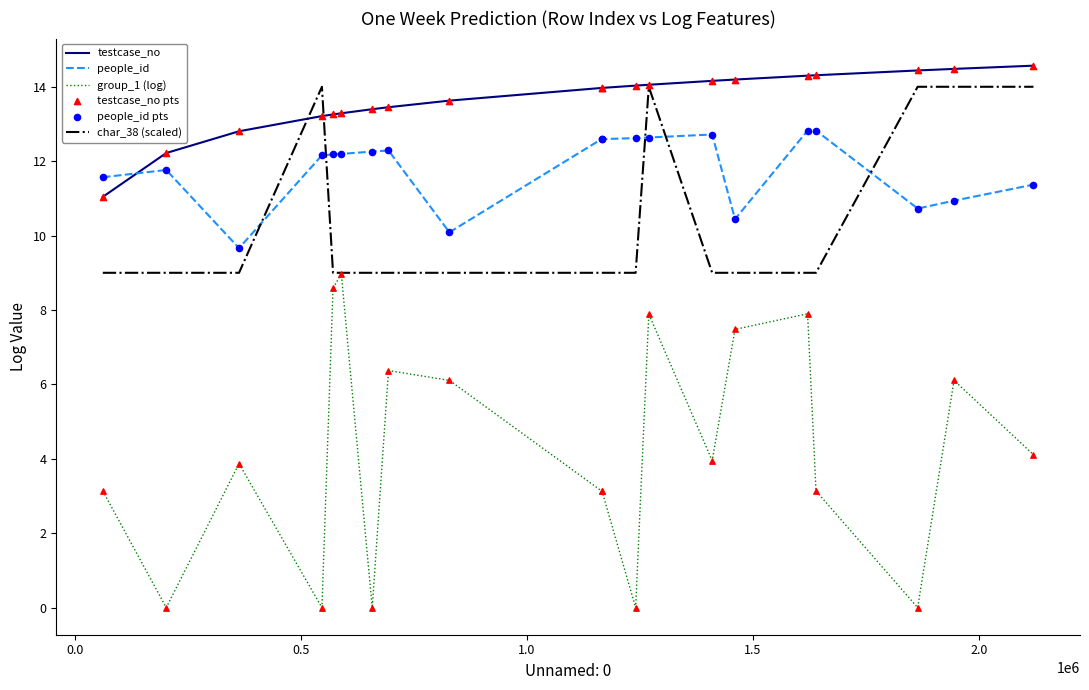

Which series has the widest spread of values?

group_1 (log)